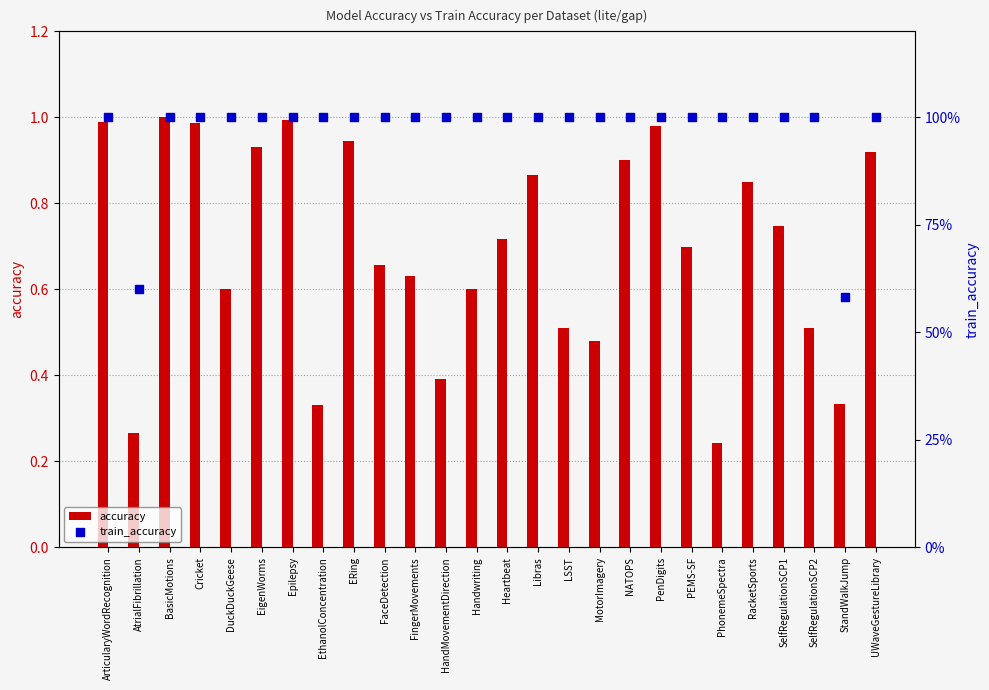

Which series contains the highest Y value?

accuracy